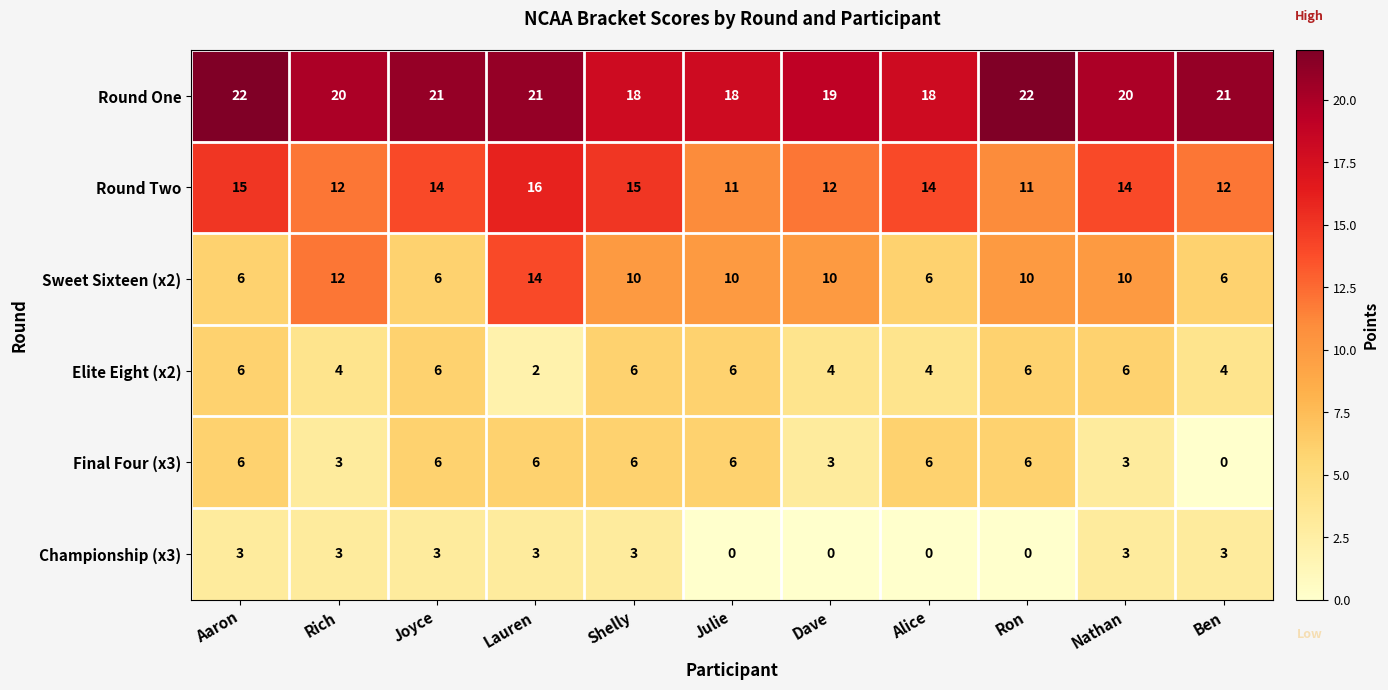

Is it true that Round One equals 14 at Ben?

False